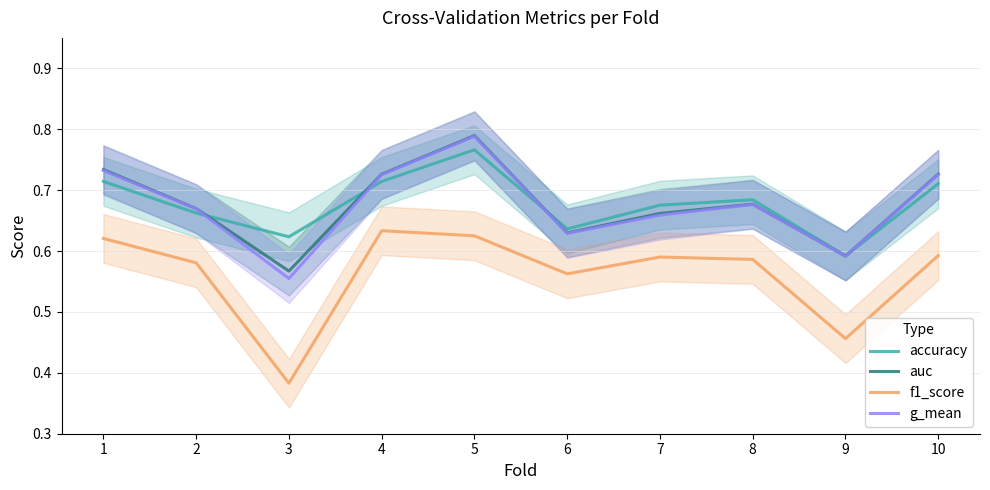

True or false: f1_score and g_mean cross at least once.

False